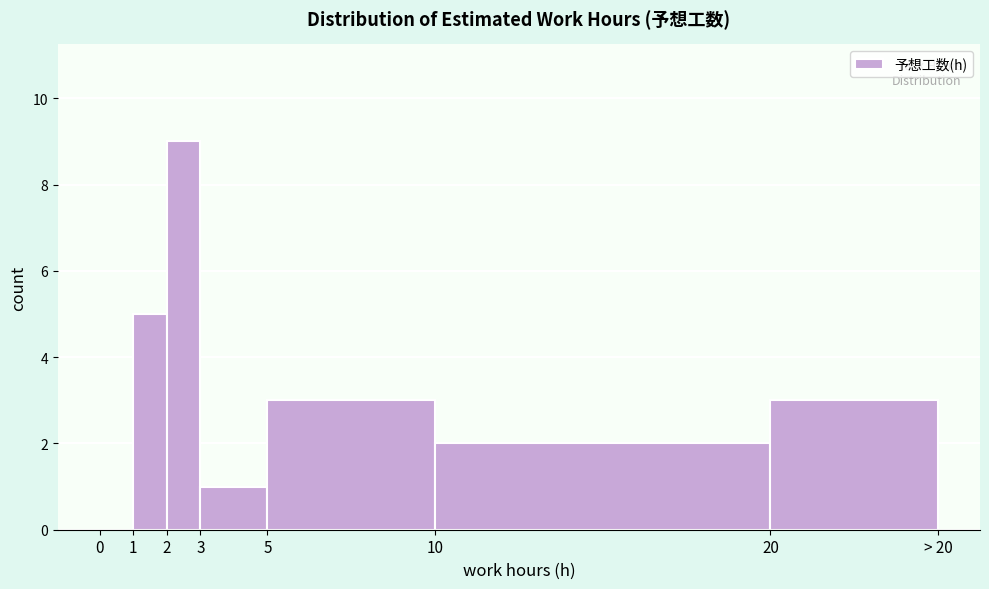

Reading left to right, list all the values displayed in this chart.

0=0	1=5	2=9	3=1	5=3	10=2	20=3